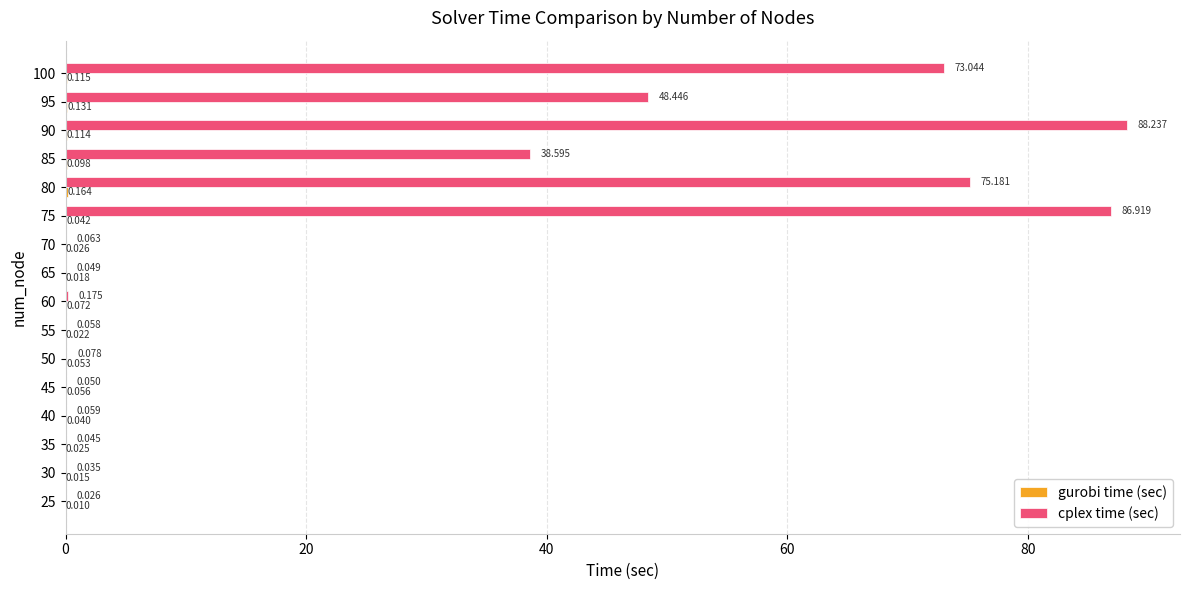

Which series has the largest total across all categories?

cplex time (sec)